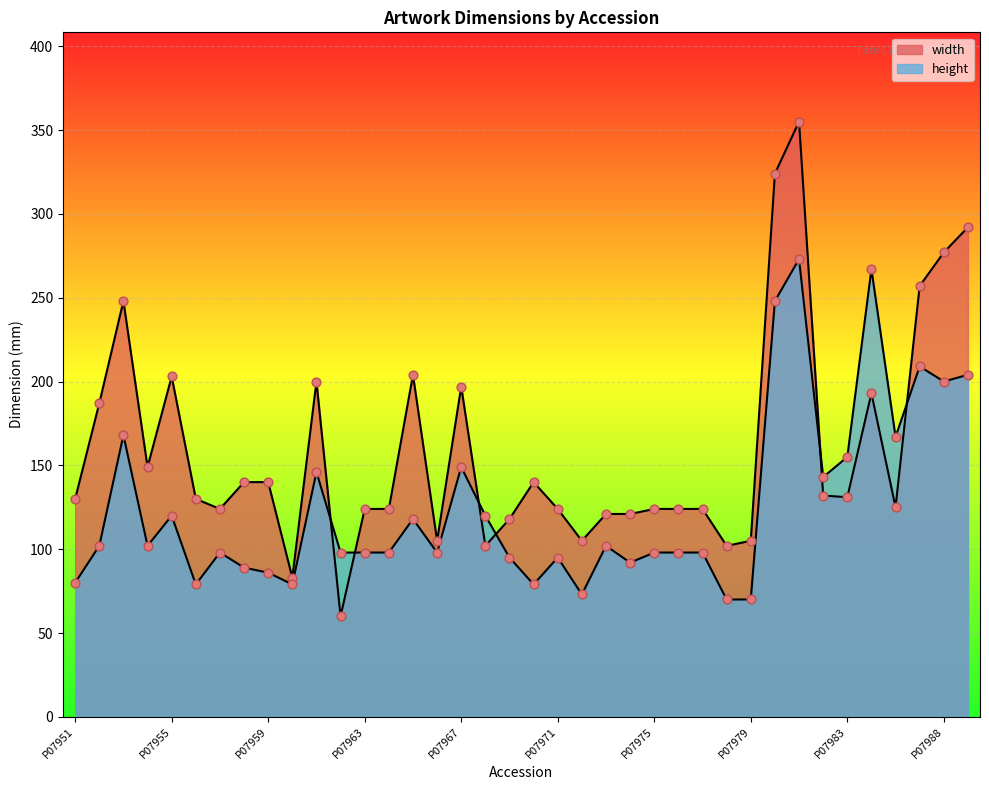

At how many categories does at least one series exceed 333?

1